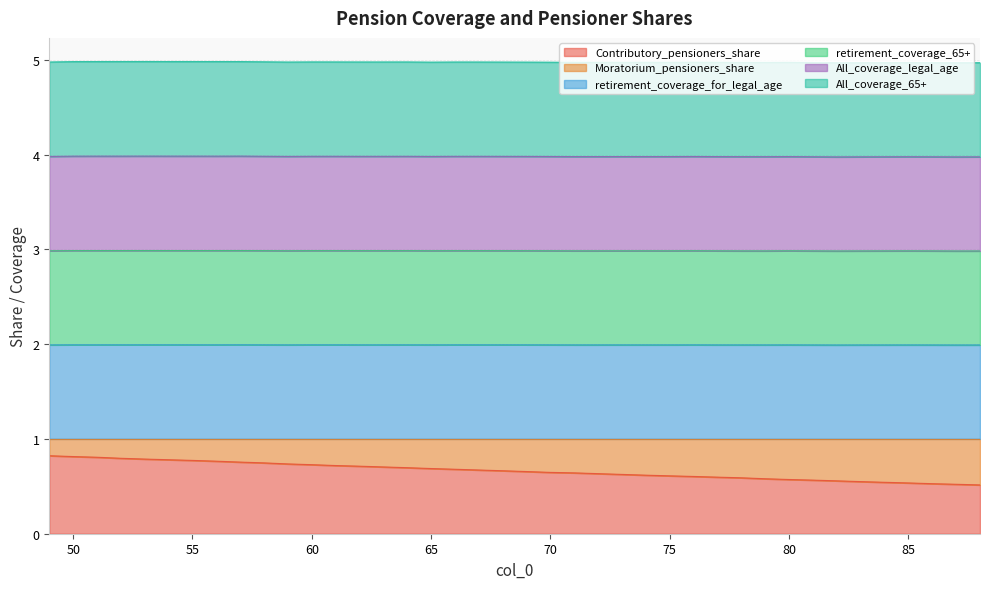

At which label is retirement_coverage_65+ closest to 2?

87